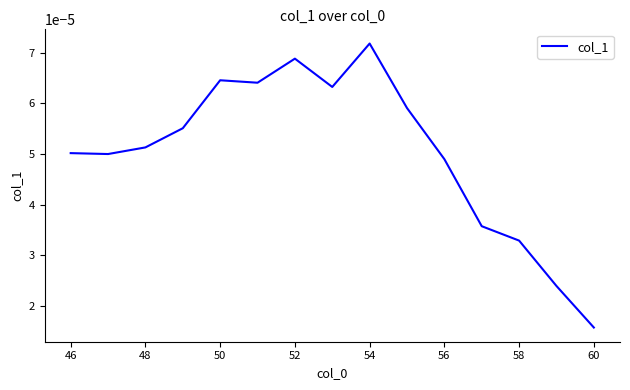

Which label corresponds to the largest value in the chart?

54